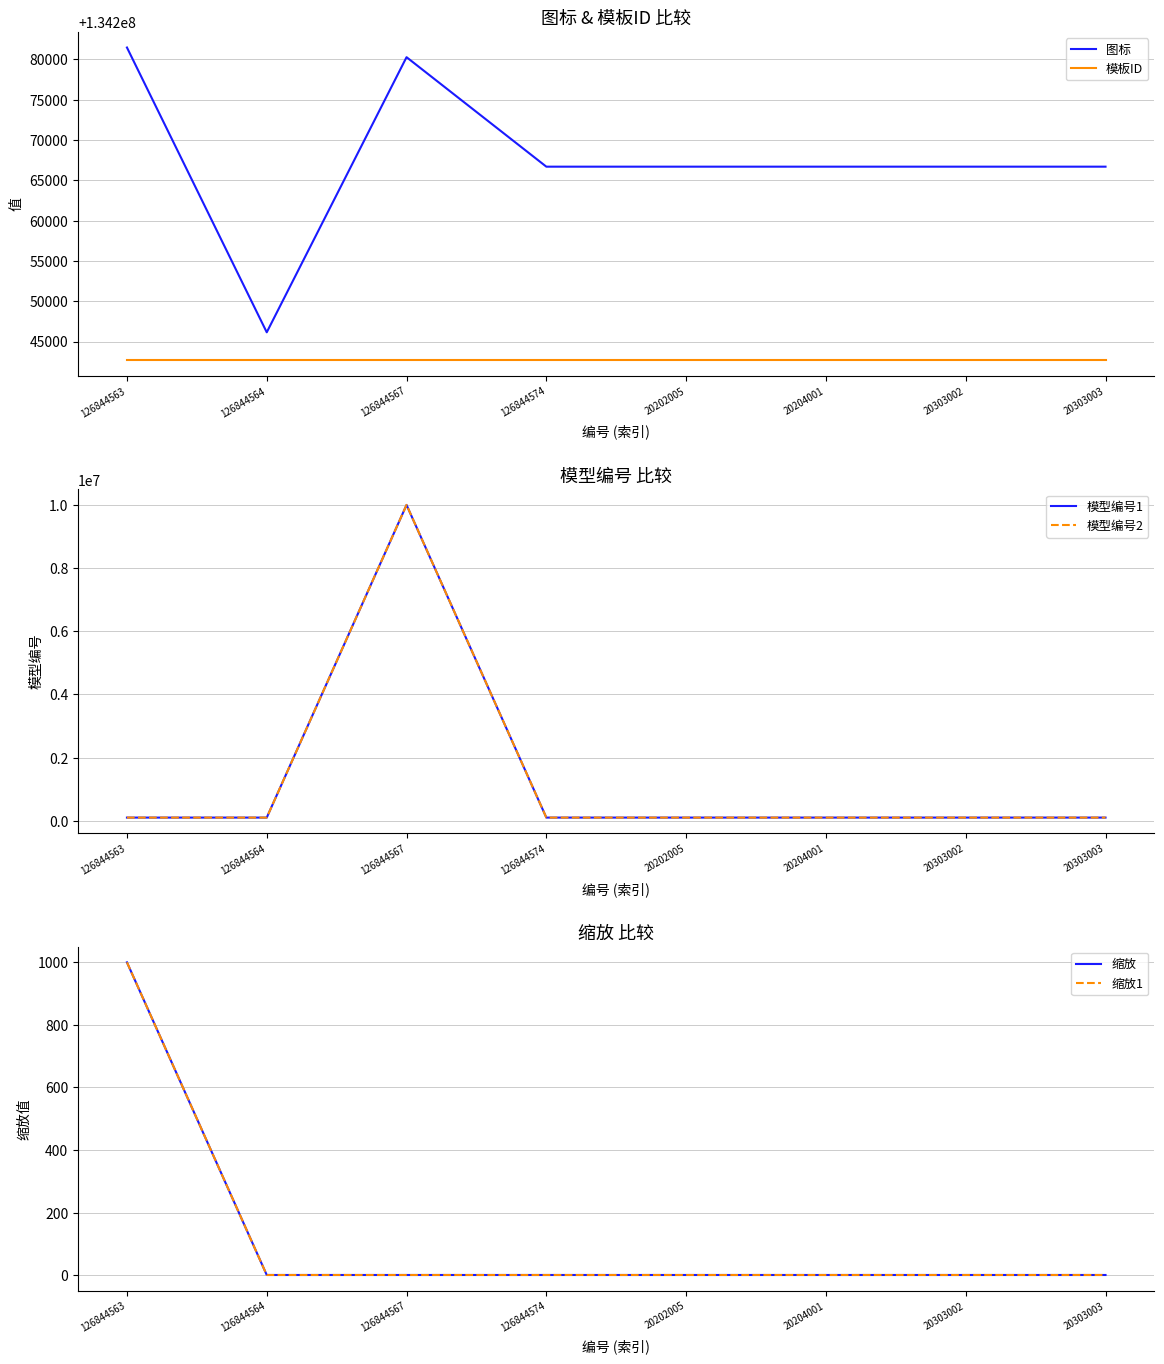

Does the chart have visible grid lines?

Yes